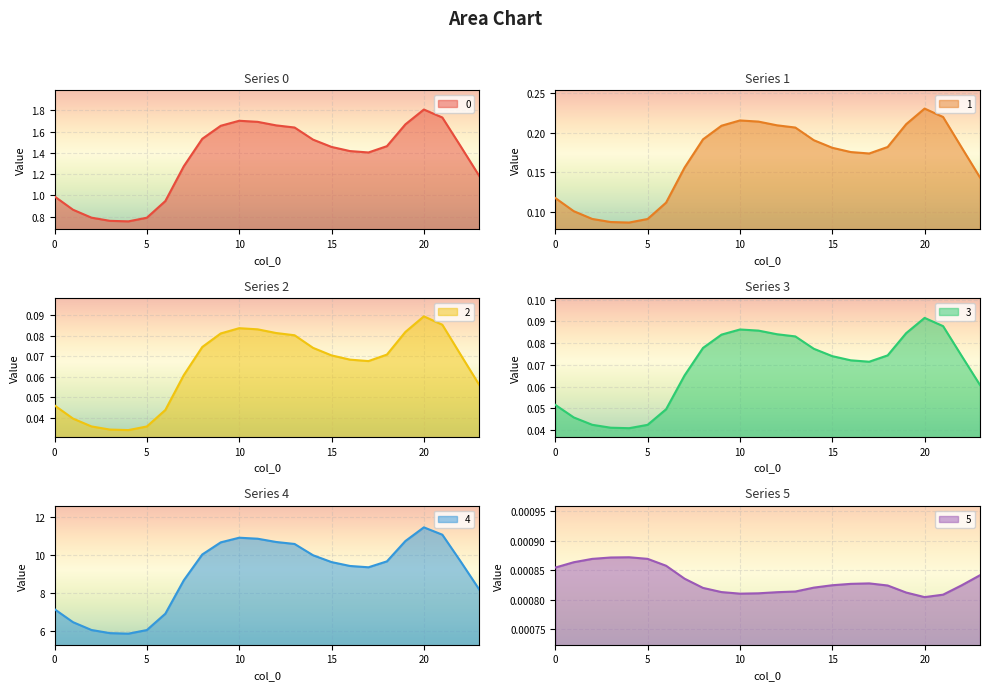

Which has a higher value, 15 or 6?

15